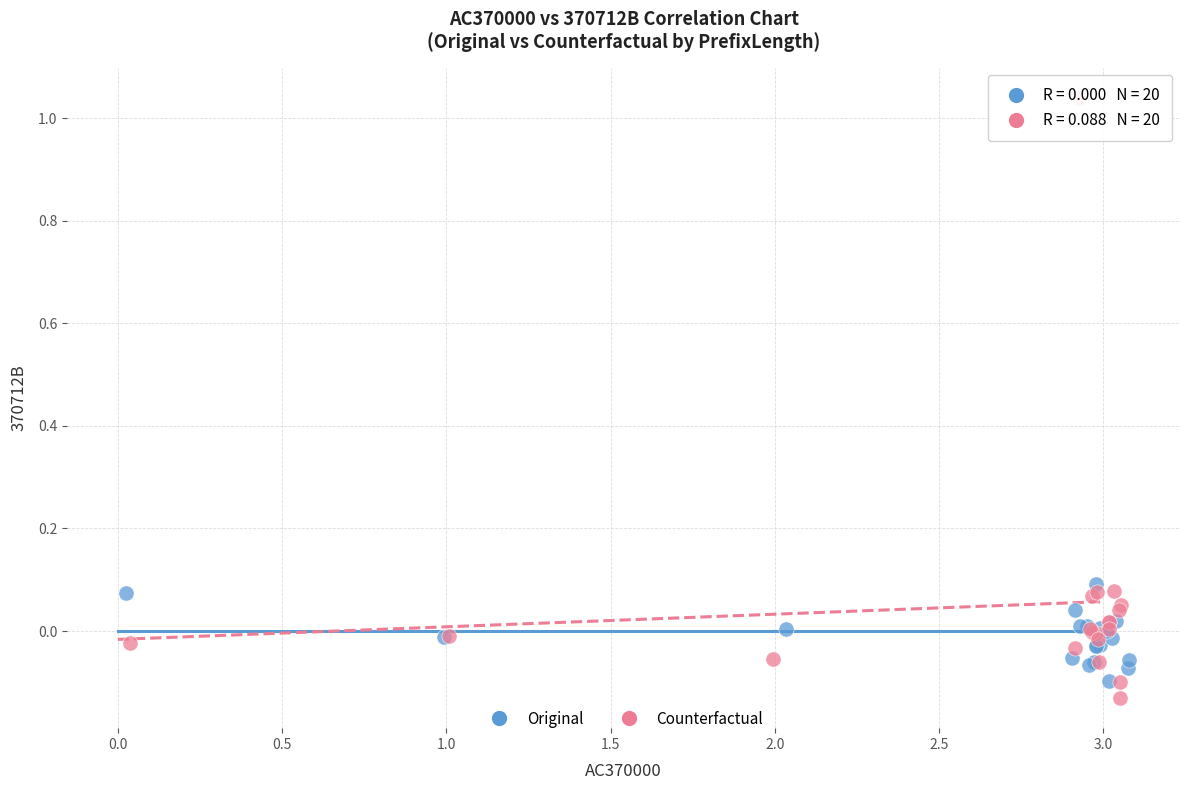

Which series has the widest spread of Y values?

Counterfactual